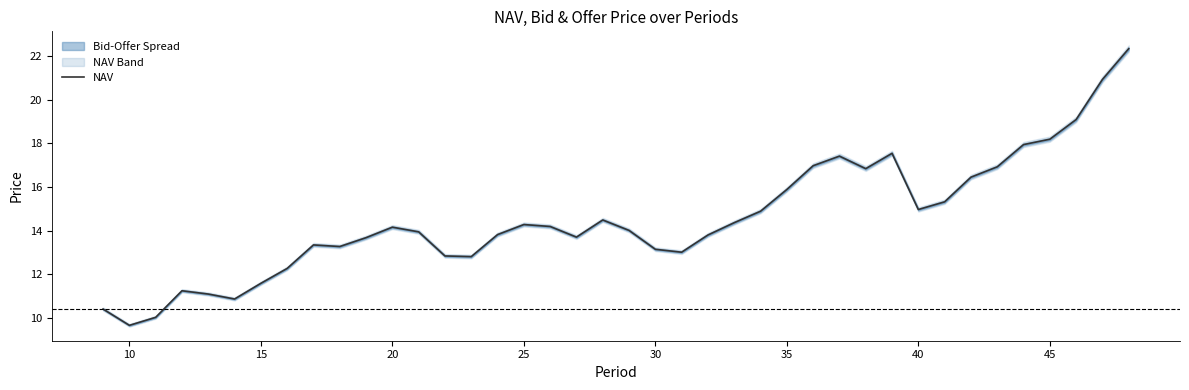

Is it true that NAV equals 15.0 at 40?

True